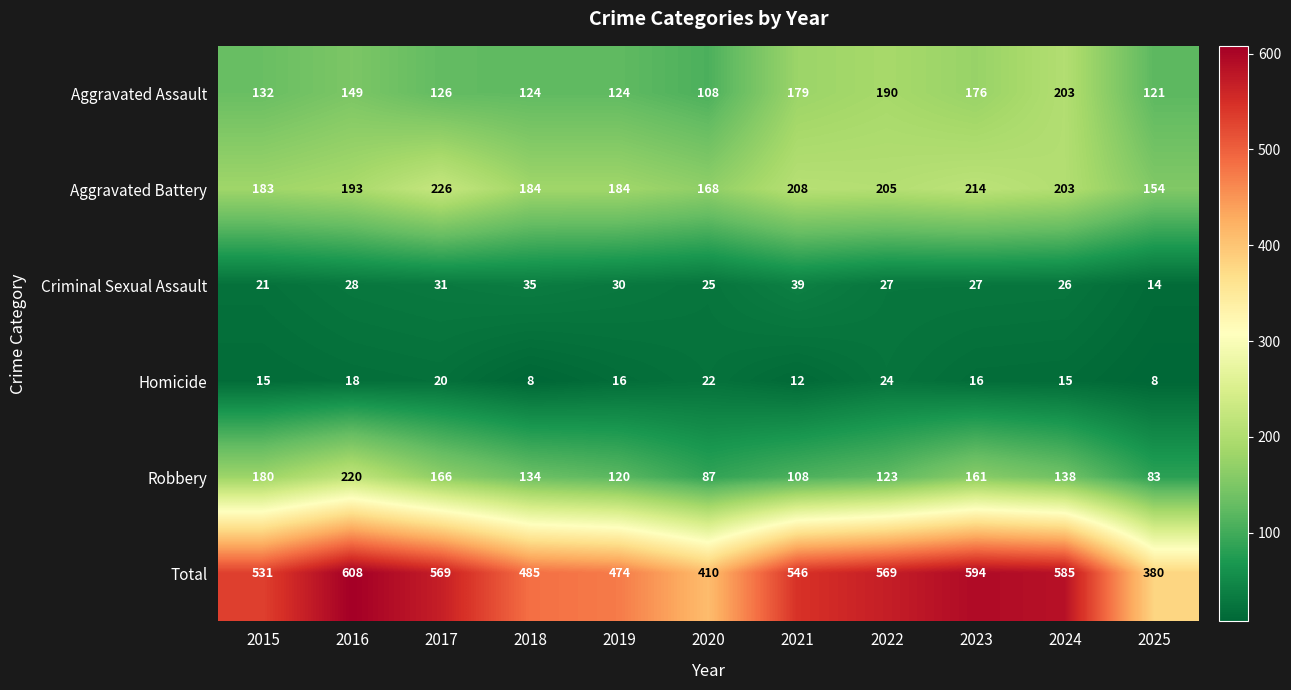

Count the number of data series in this chart.

6